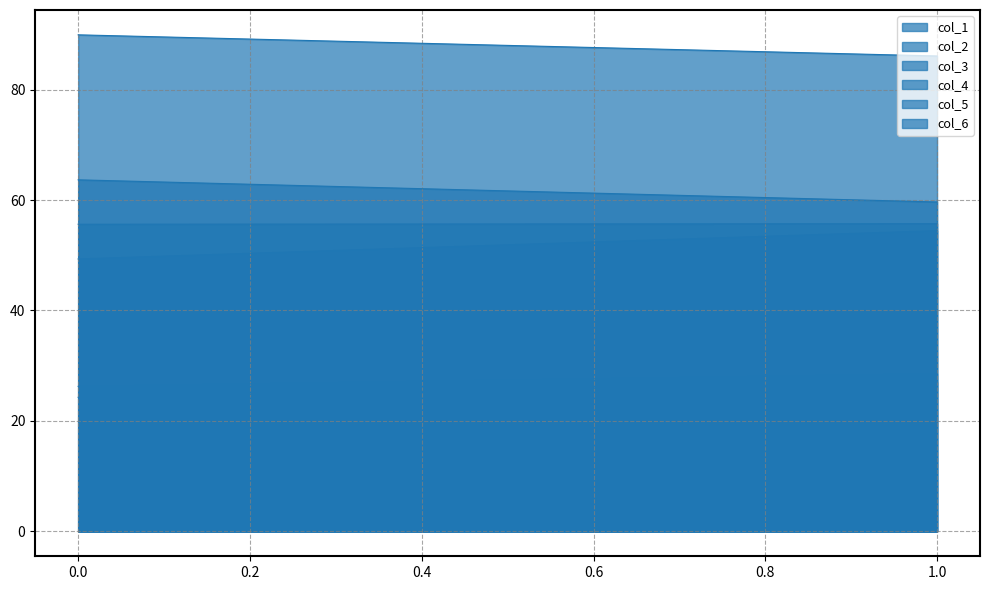

What is the average value of the col_4 series?

51.9